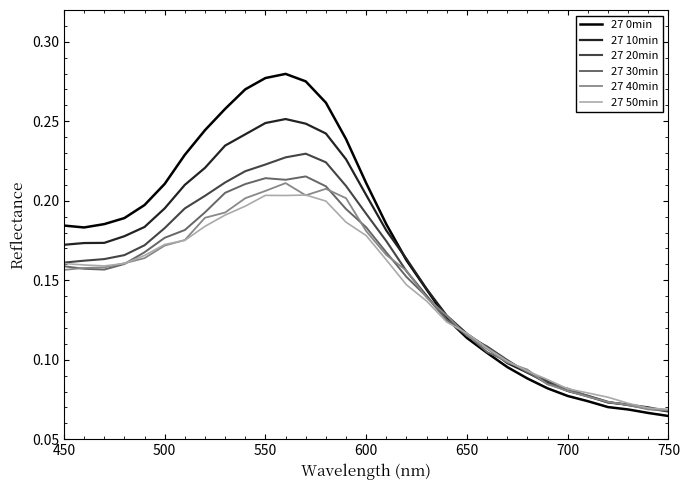

Which series has the largest range (max minus min)?

27 0min